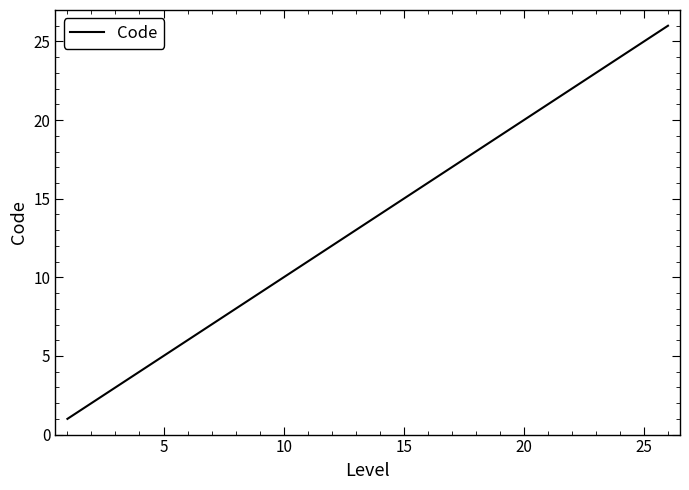

Does the chart have visible grid lines?

No